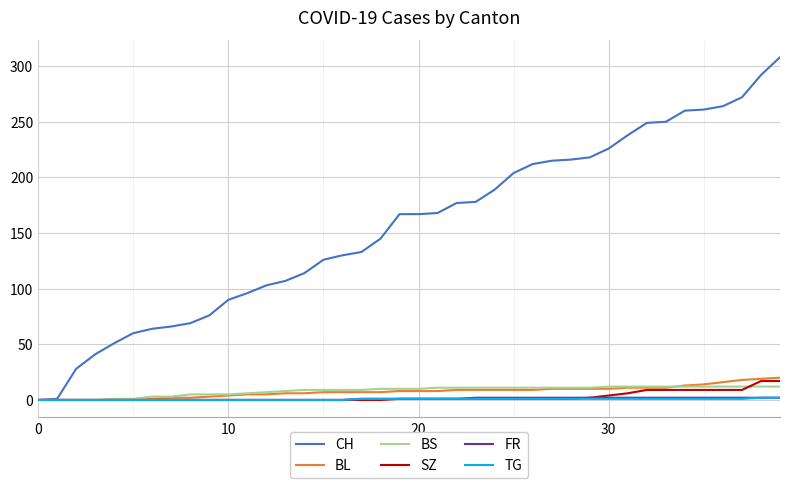

Which series has the largest range (max minus min)?

CH